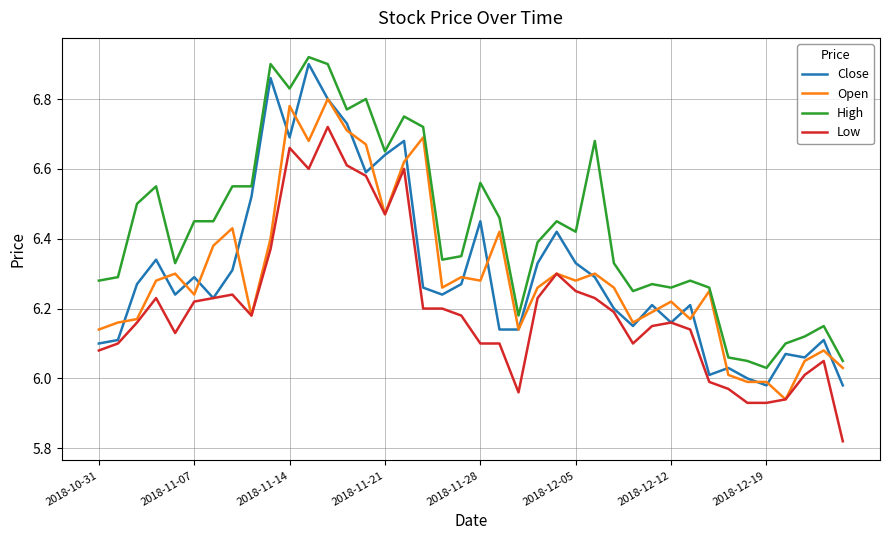

True or false: Low and High intersect in this chart.

False